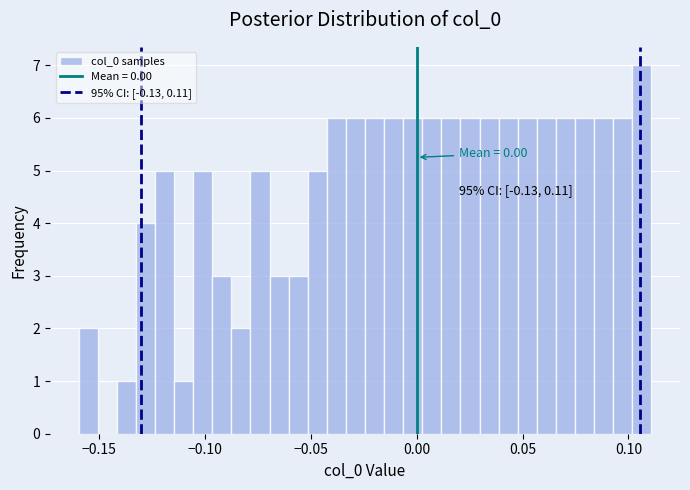

Around what value on the x-axis is the tallest bar? Give the approximate position of its centre, as read against the axis.

0.105